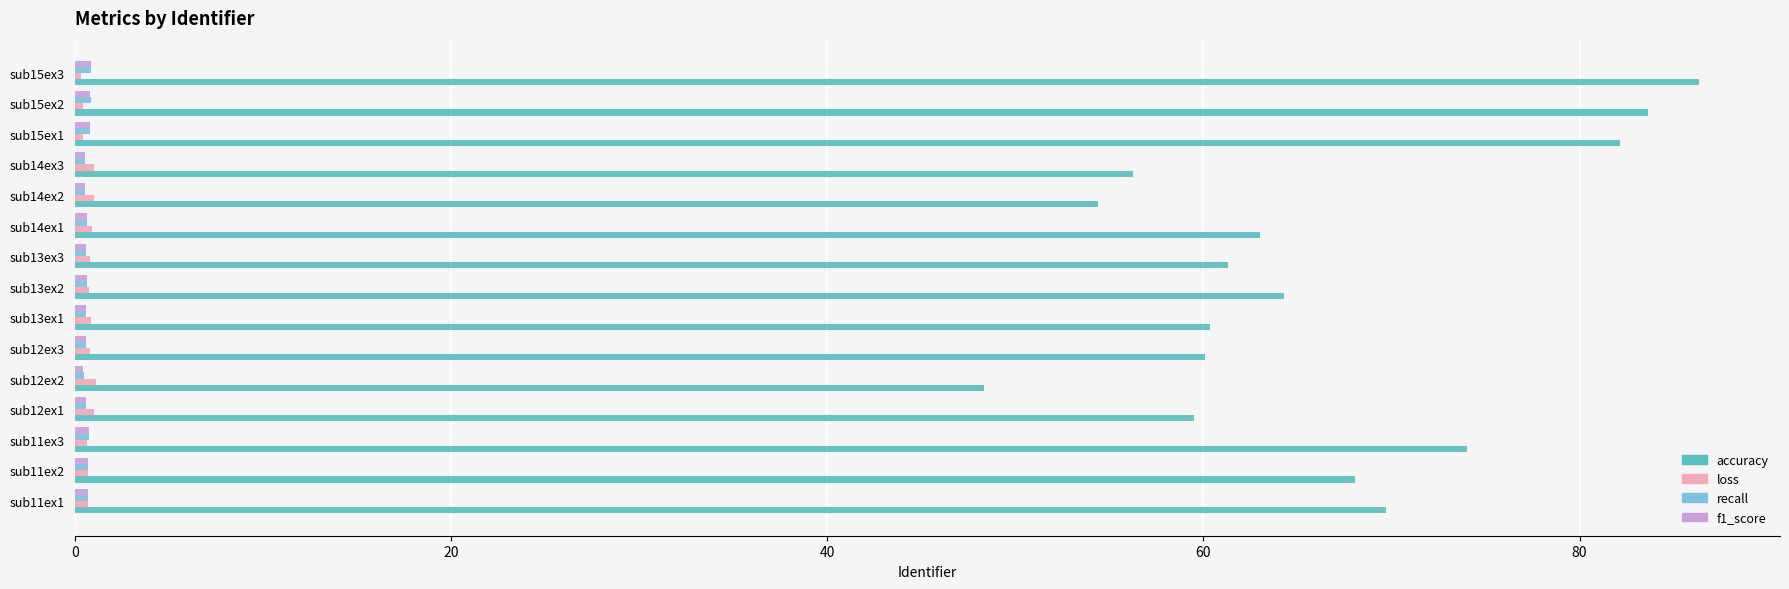

Which series has the largest range (max minus min)?

accuracy